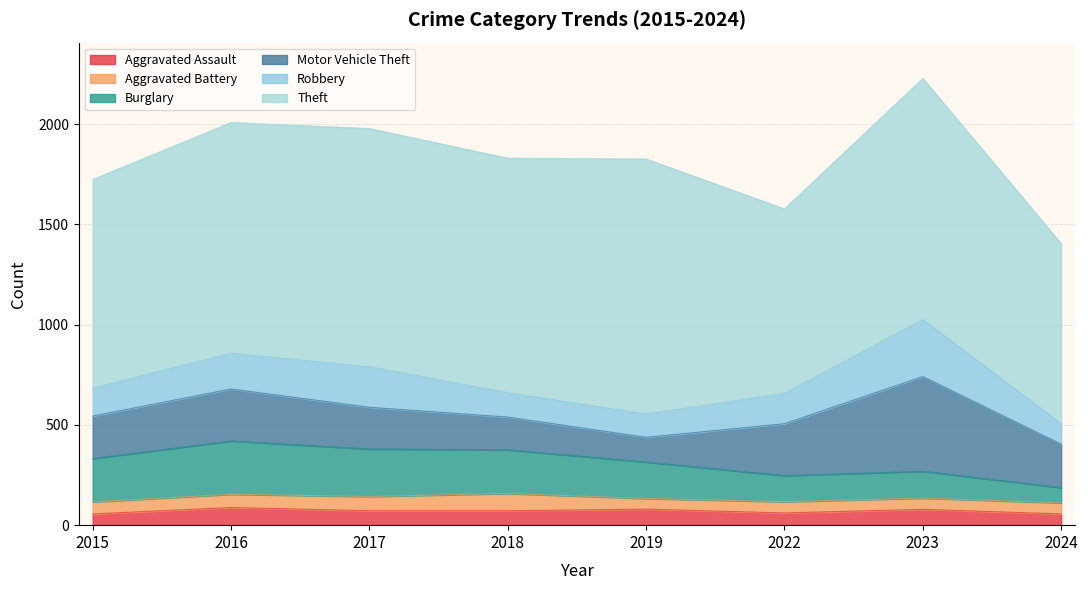

Reading left to right, transcribe all the data shown in this chart.

Aggravated Assault: 2015=56	2016=88	2017=72	2018=72	2019=80	2022=61	2023=79	2024=56
Aggravated Battery: 2015=60	2016=66	2017=71	2018=86	2019=53	2022=56	2023=56	2024=55
Burglary: 2015=216	2016=266	2017=237	2018=218	2019=182	2022=130	2023=134	2024=76
Motor Vehicle Theft: 2015=212	2016=259	2017=208	2018=163	2019=123	2022=259	2023=472	2024=217
Robbery: 2015=139	2016=178	2017=202	2018=121	2019=116	2022=151	2023=284	2024=102
Theft: 2015=1041	2016=1151	2017=1188	2018=1170	2019=1272	2022=920	2023=1203	2024=898